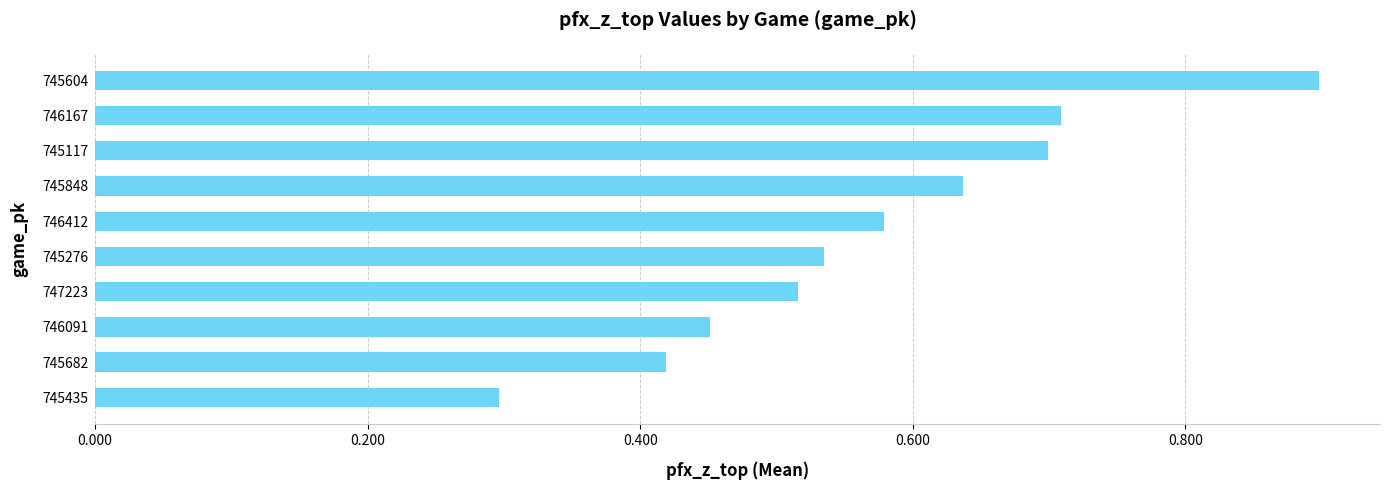

Which category has the highest value across all series?

745604